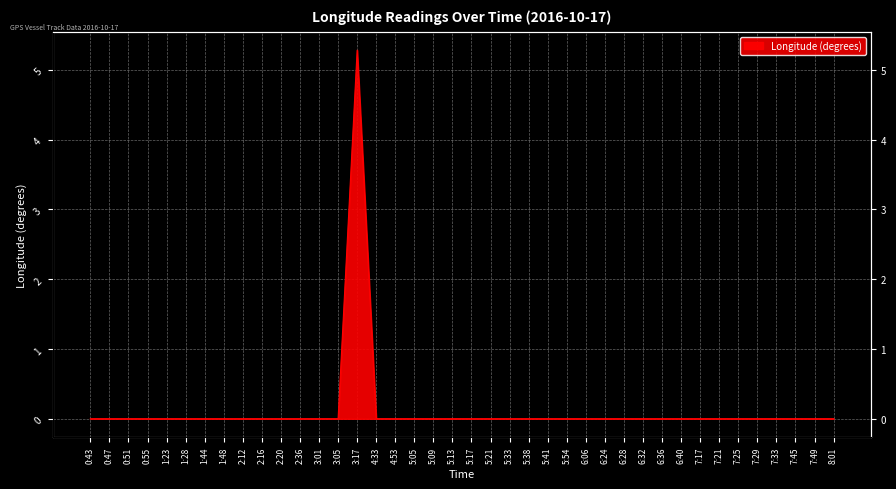

What position from the right is 3:05?

27